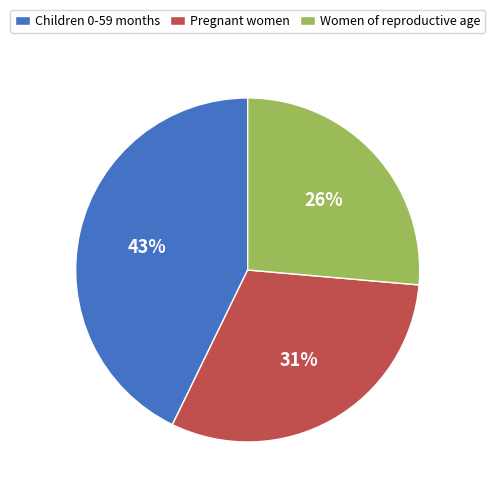

To the nearest percent, what is the average slice percentage?

33%